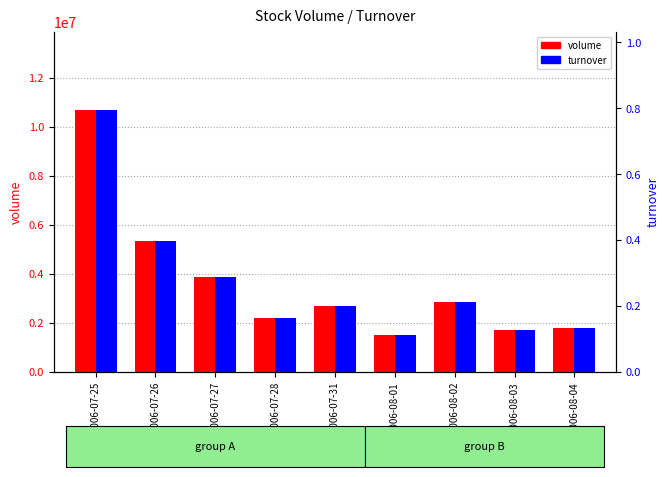

What is the maximum value shown in the chart?

10673156.0